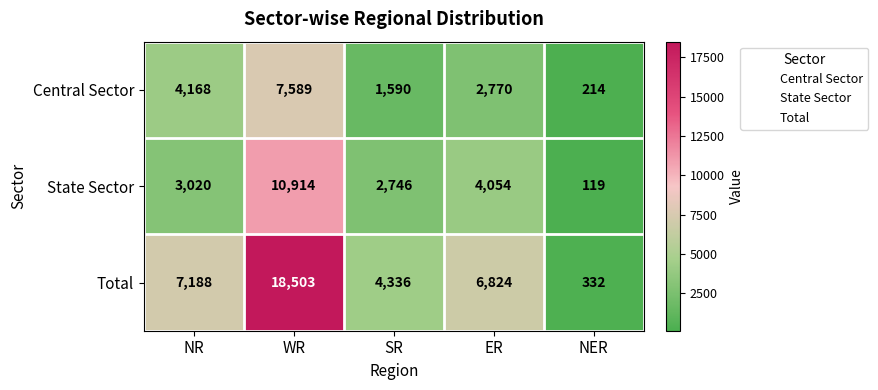

Which category has the highest value across all series?

WR